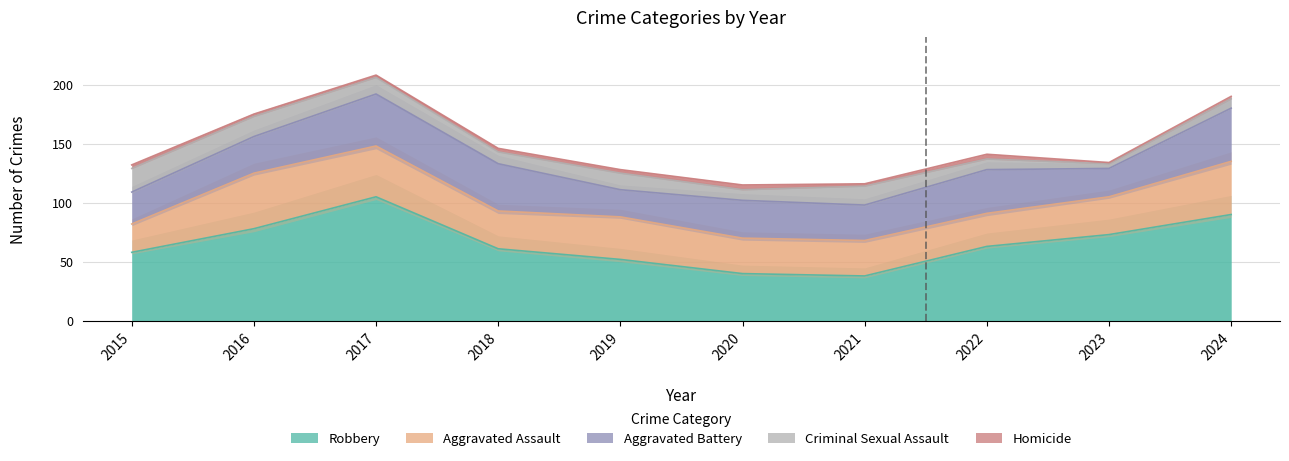

Rank the series at 2024 from lowest to highest value.

Homicide, Criminal Sexual Assault, Aggravated Assault, Aggravated Battery, Robbery